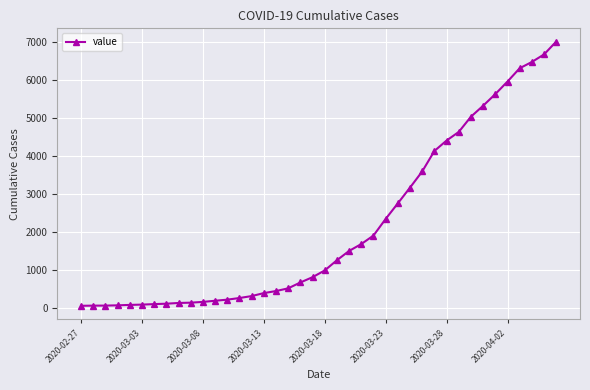

What is the greatest value displayed?

7001